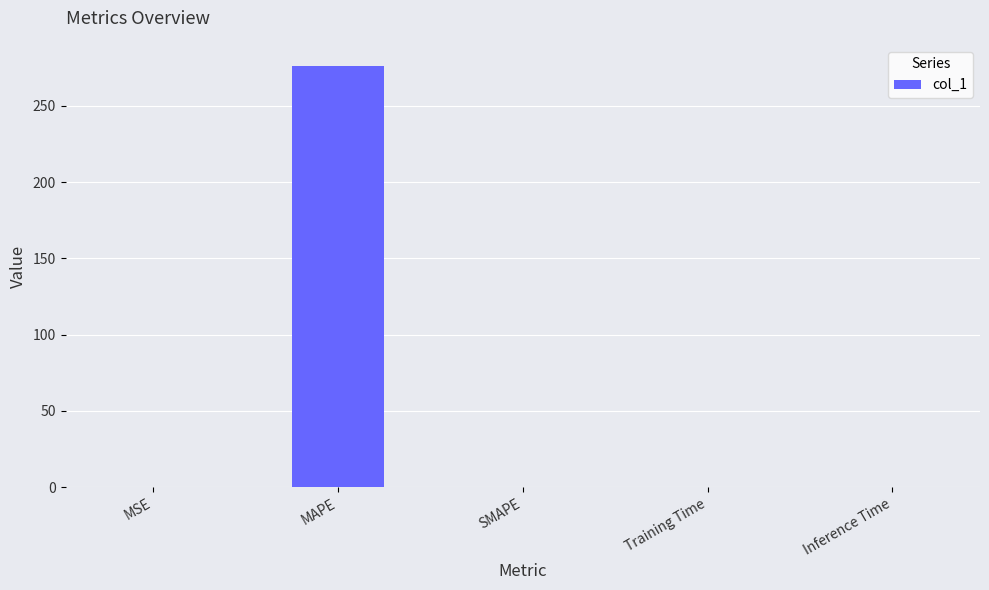

The chart shows a value of 0.0 at SMAPE. True or false?

True